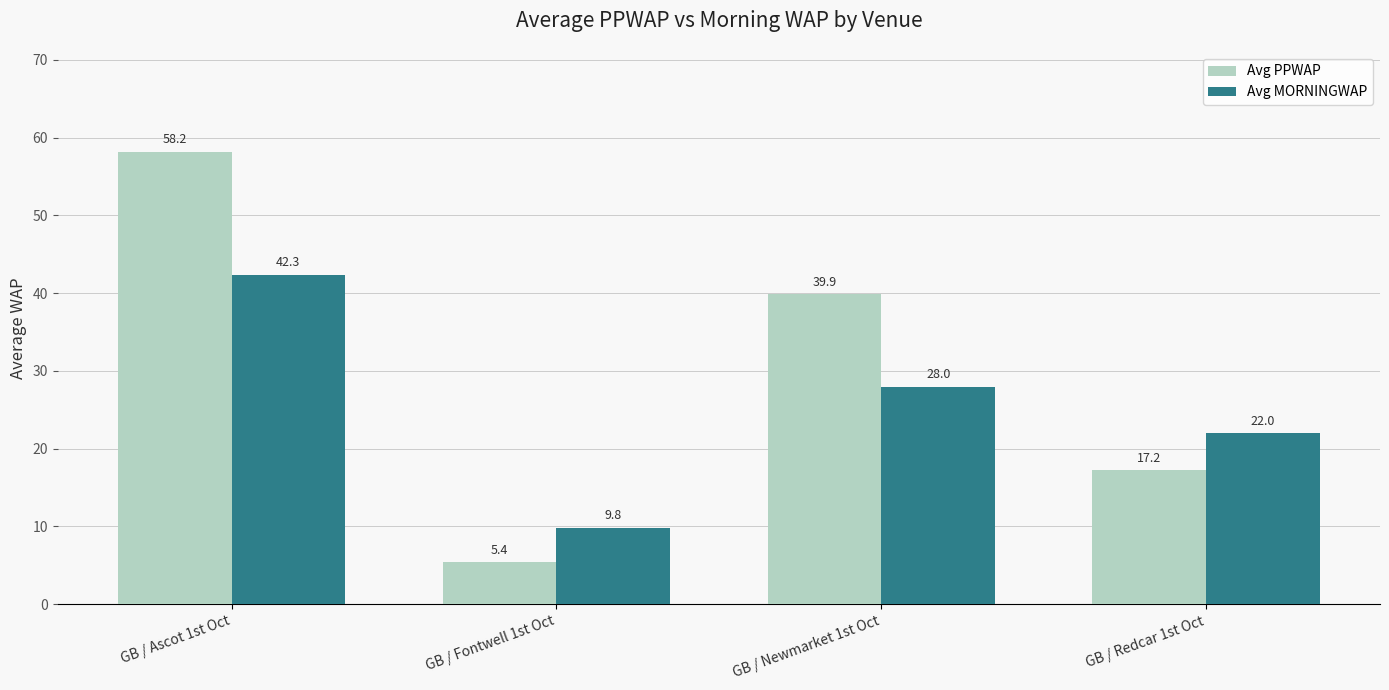

What is the difference between the highest and lowest values at GB / Ascot 1st Oct?

15.9